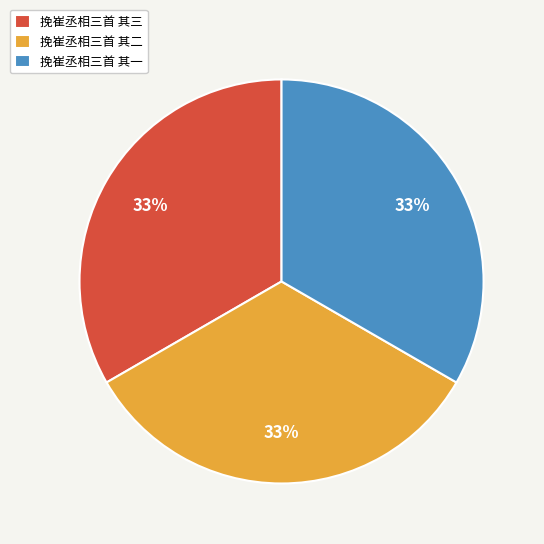

Combined, do 挽崔丞相三首 其一 and 挽崔丞相三首 其三 account for over 50%?

Yes